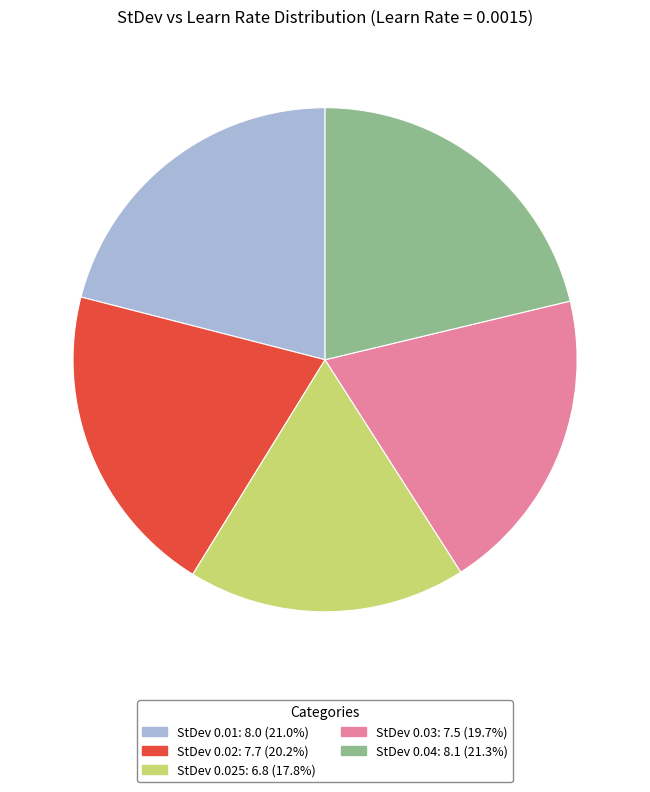

Does StDev 0.03: 7.5 (19.7%) account for over 50% of the chart?

No